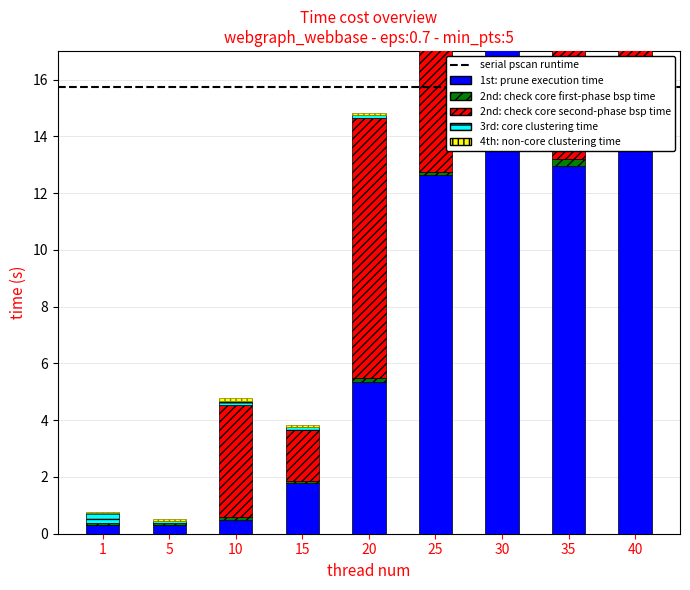

What is the lowest value of the 2nd: check core first-phase bsp time series?

0.1